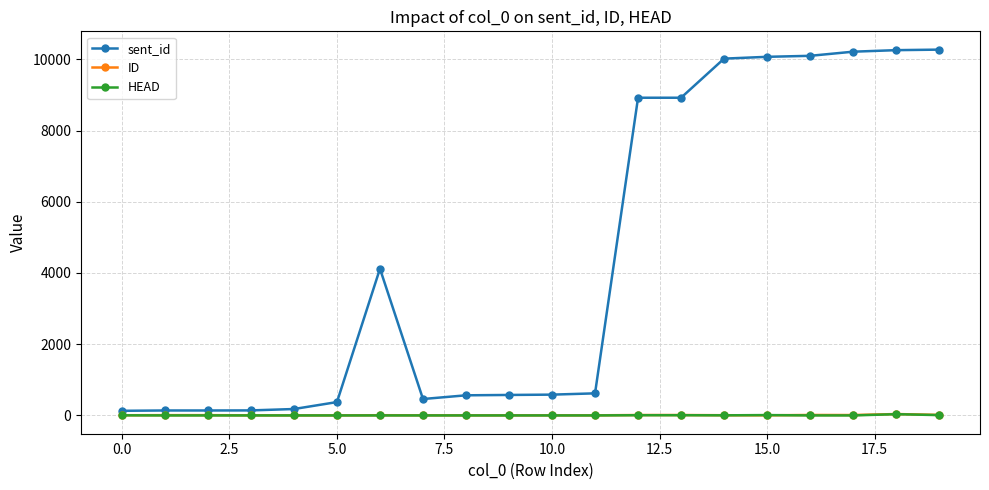

At how many categories does at least one series exceed 3340?

9